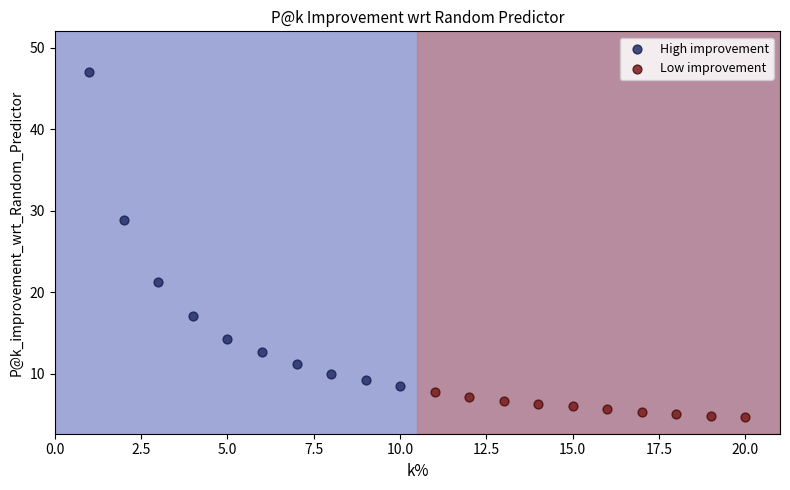

Which series has the largest Y range (max minus min)?

High improvement